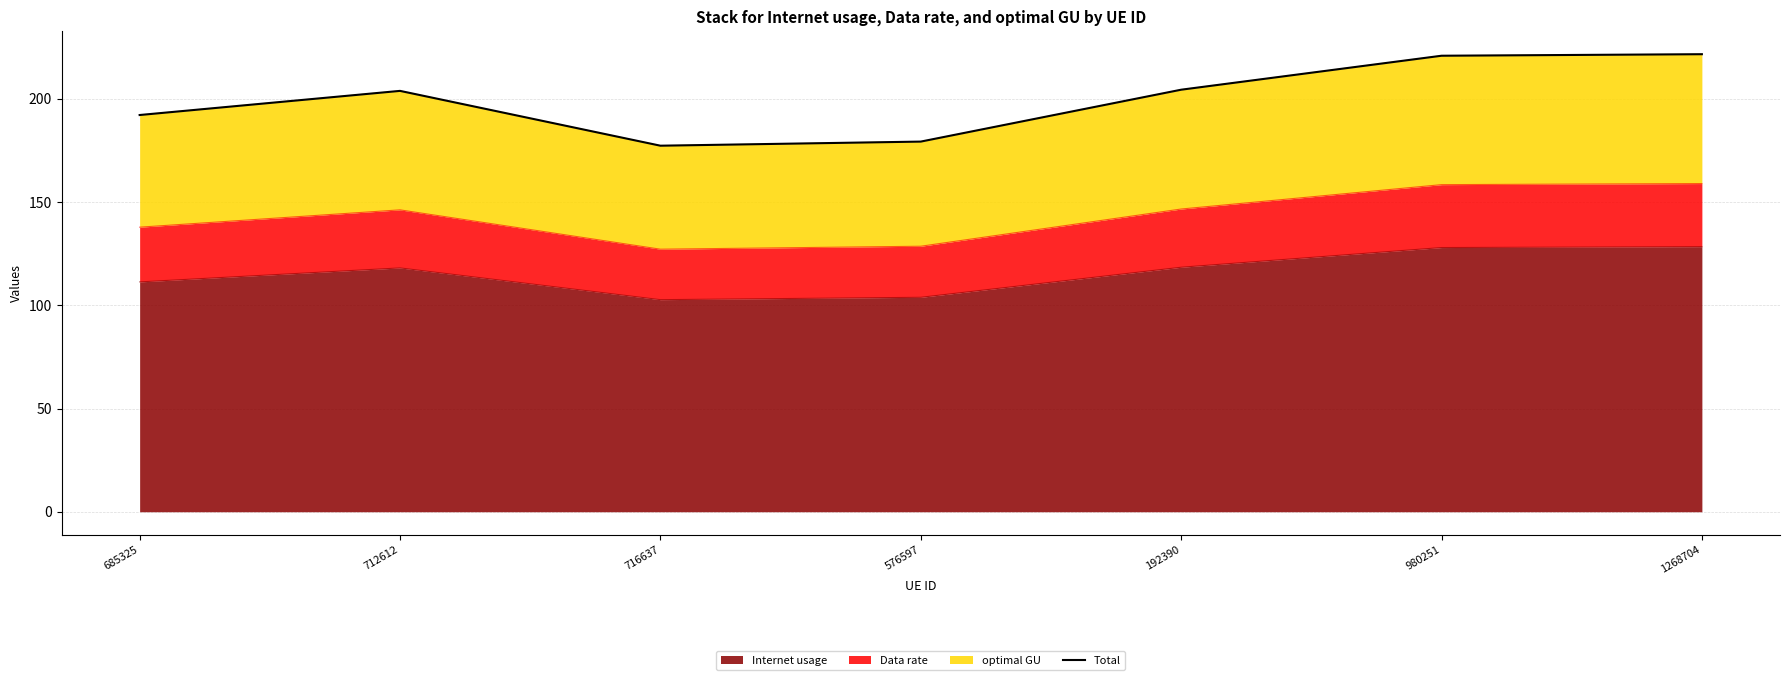

Where does the data first go above 203?

712612